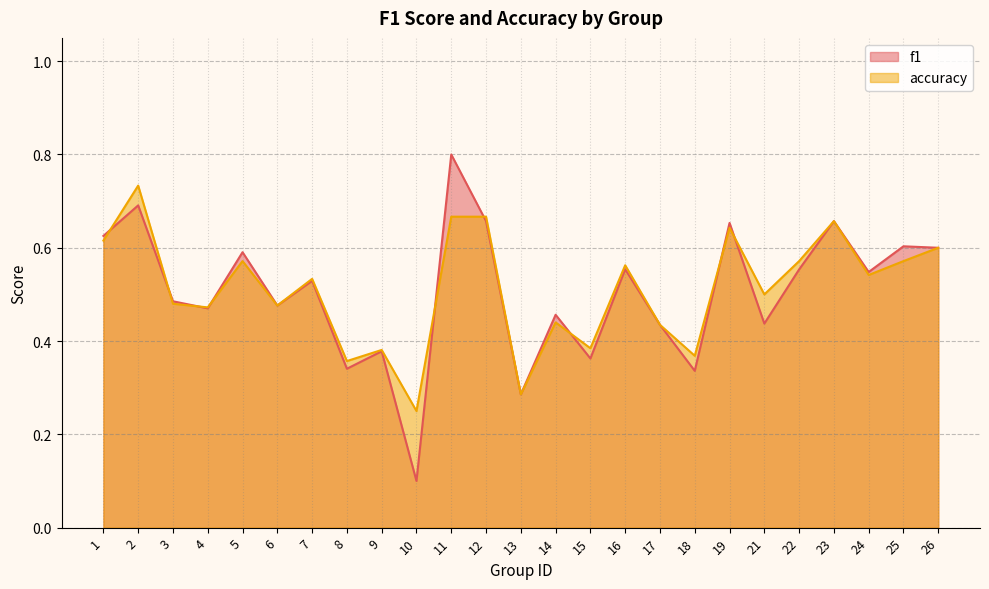

Where do accuracy and f1 first cross each other?

1 and 2